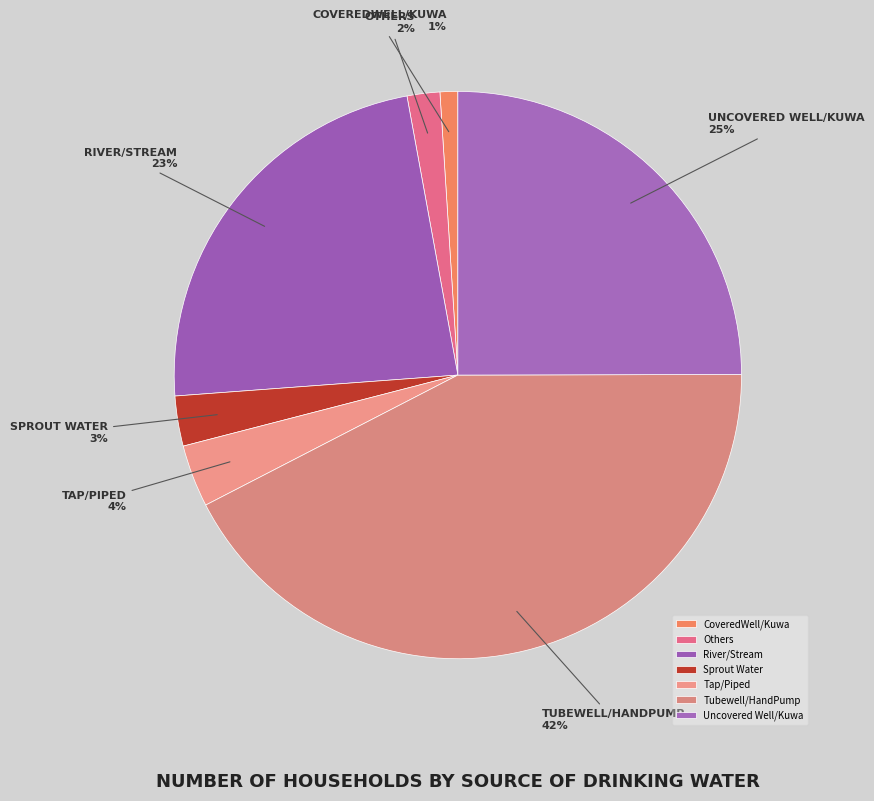

What is the ratio of the value at Sprout Water to the value at Tap/Piped?

0.8